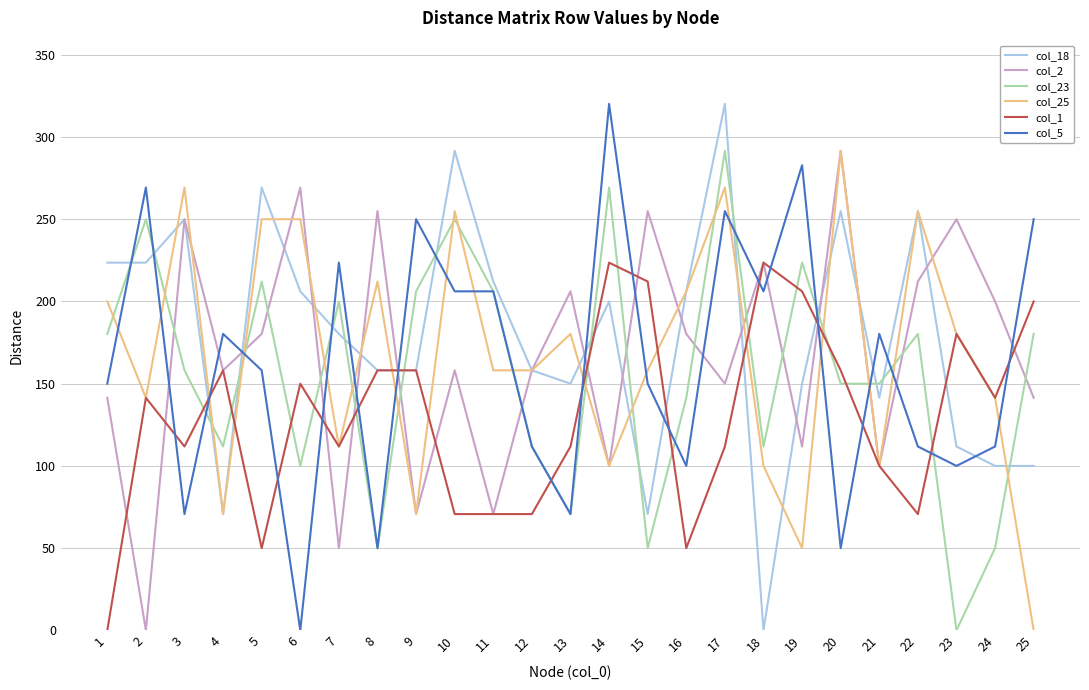

Does the chart have visible grid lines?

Yes